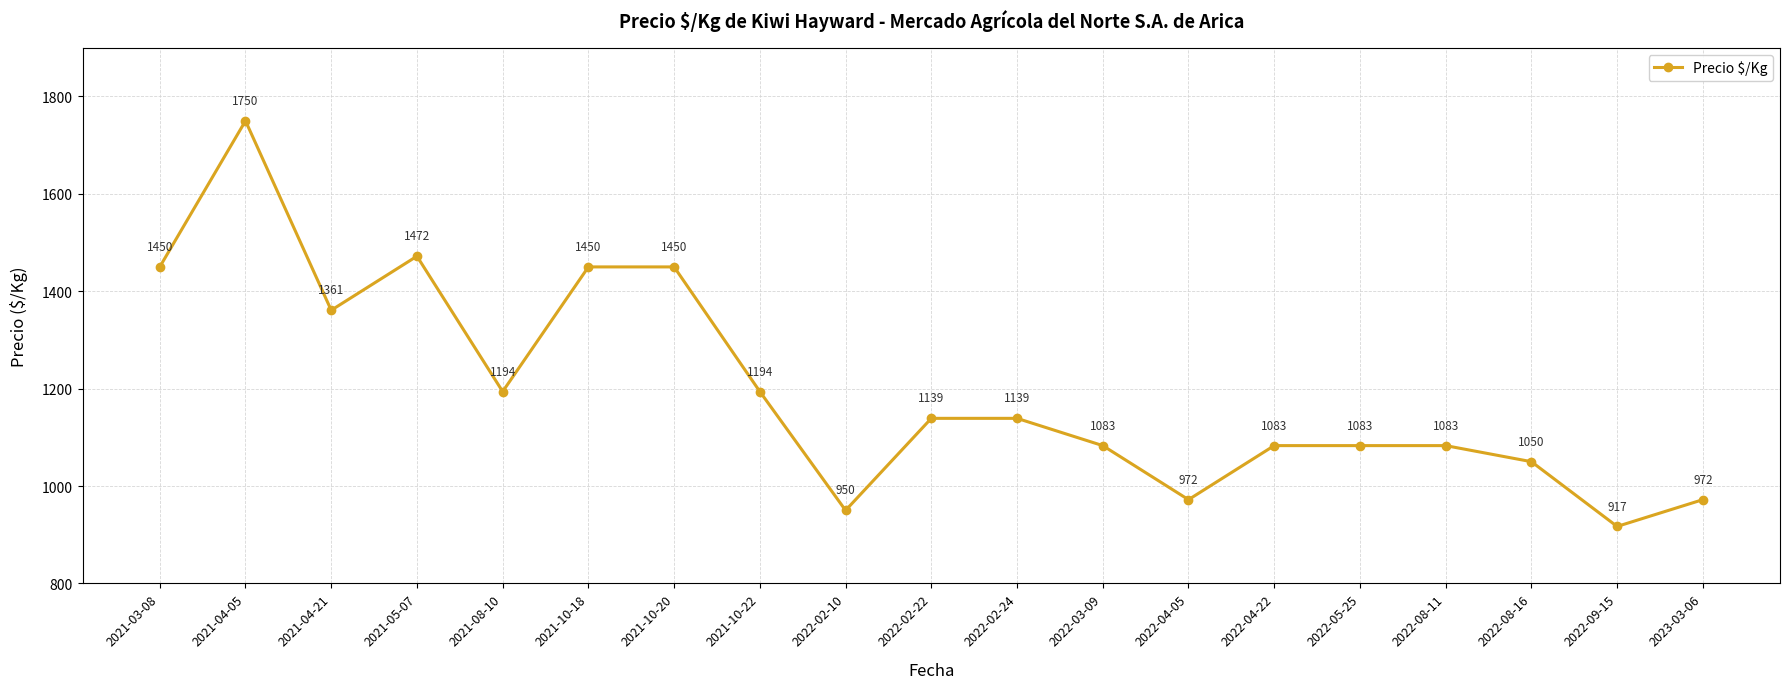

Where is the data nearest to the value 1333?

2021-04-21